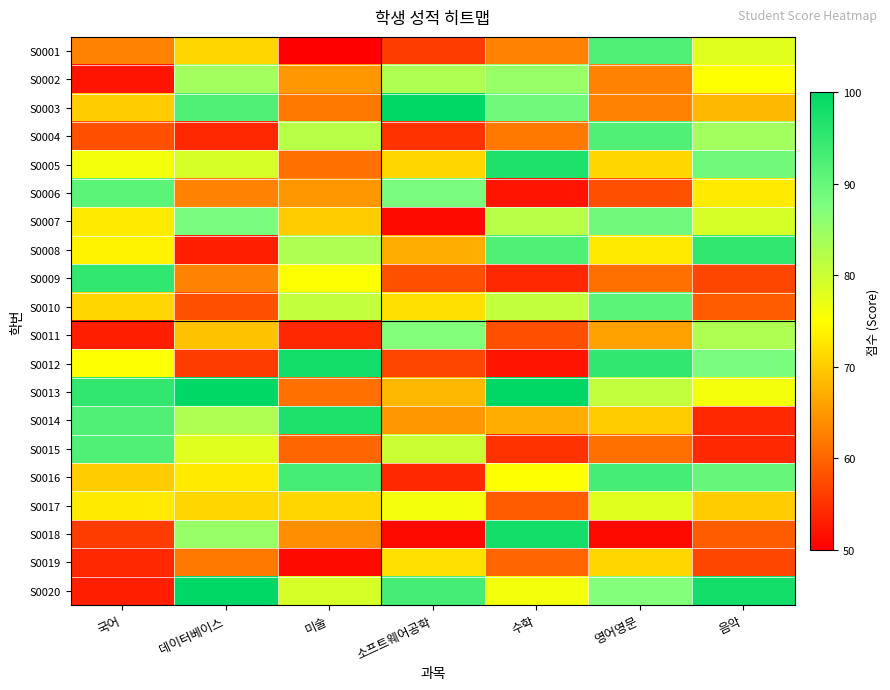

Reading left to right, extract all data points from this chart.

S0001: 국어=63	데이터베이스=71	미술=50	소프트웨어공학=56	수학=63	영어영문=92	음악=78
S0002: 국어=52	데이터베이스=84	미술=65	소프트웨어공학=83	수학=85	영어영문=63	음악=75
S0003: 국어=70	데이터베이스=92	미술=62	소프트웨어공학=100	수학=89	영어영문=63	음악=68
S0004: 국어=58	데이터베이스=54	미술=82	소프트웨어공학=55	수학=62	영어영문=92	음악=84
S0005: 국어=76	데이터베이스=79	미술=61	소프트웨어공학=71	수학=97	영어영문=71	음악=89
S0006: 국어=91	데이터베이스=63	미술=65	소프트웨어공학=88	수학=52	영어영문=58	음악=73
S0007: 국어=73	데이터베이스=88	미술=70	소프트웨어공학=51	수학=82	영어영문=89	음악=79
S0008: 국어=74	데이터베이스=53	미술=83	소프트웨어공학=67	수학=92	영어영문=73	음악=95
S0009: 국어=95	데이터베이스=63	미술=75	소프트웨어공학=58	수학=54	영어영문=61	음악=57
S0010: 국어=71	데이터베이스=58	미술=81	소프트웨어공학=72	수학=81	영어영문=91	음악=59
S0011: 국어=53	데이터베이스=69	미술=54	소프트웨어공학=87	수학=58	영어영문=66	음악=83
S0012: 국어=75	데이터베이스=56	미술=98	소프트웨어공학=57	수학=52	영어영문=95	음악=88
S0013: 국어=95	데이터베이스=100	미술=61	소프트웨어공학=68	수학=100	영어영문=81	음악=76
S0014: 국어=92	데이터베이스=83	미술=97	소프트웨어공학=65	수학=67	영어영문=70	음악=54
S0015: 국어=92	데이터베이스=78	미술=60	소프트웨어공학=80	수학=55	영어영문=61	음악=54
S0016: 국어=70	데이터베이스=73	미술=93	소프트웨어공학=54	수학=75	영어영문=93	음악=90
S0017: 국어=73	데이터베이스=71	미술=71	소프트웨어공학=76	수학=59	영어영문=78	음악=70
S0018: 국어=56	데이터베이스=85	미술=64	소프트웨어공학=51	수학=98	영어영문=51	음악=59
S0019: 국어=54	데이터베이스=62	미술=51	소프트웨어공학=72	수학=60	영어영문=71	음악=57
S0020: 국어=53	데이터베이스=100	미술=79	소프트웨어공학=93	수학=76	영어영문=87	음악=98